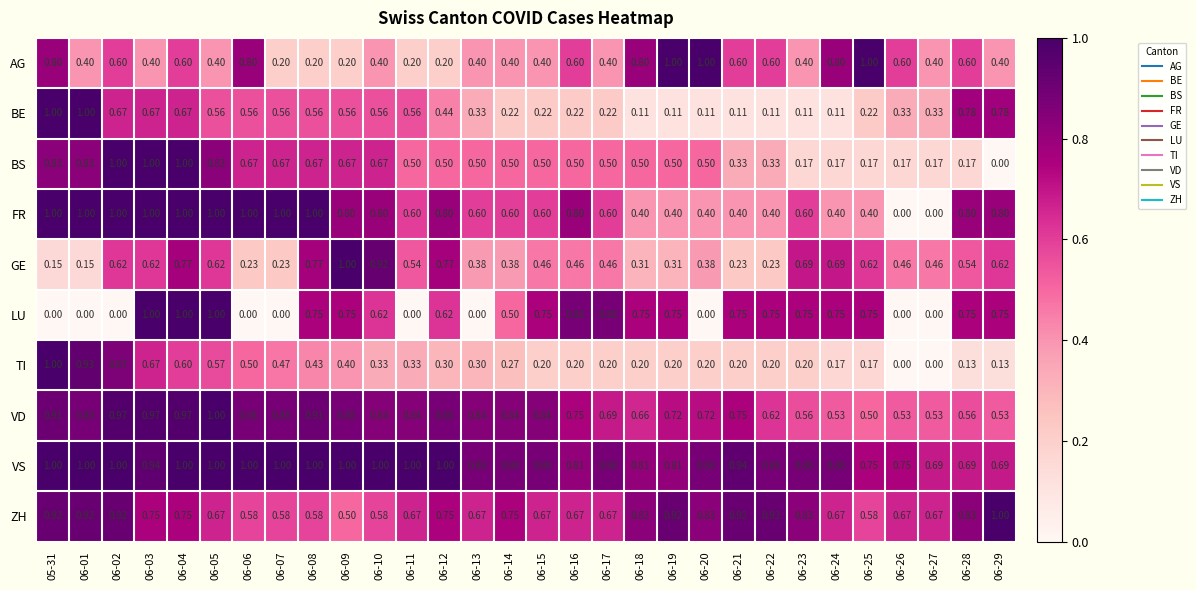

Between 06-23 and 06-29, which series saw the biggest shift?

BE